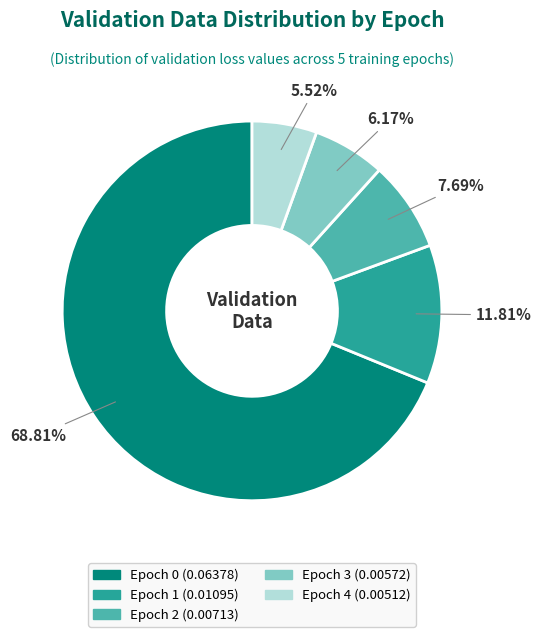

What percentage is the Epoch 3 slice, to the nearest percent?

6%